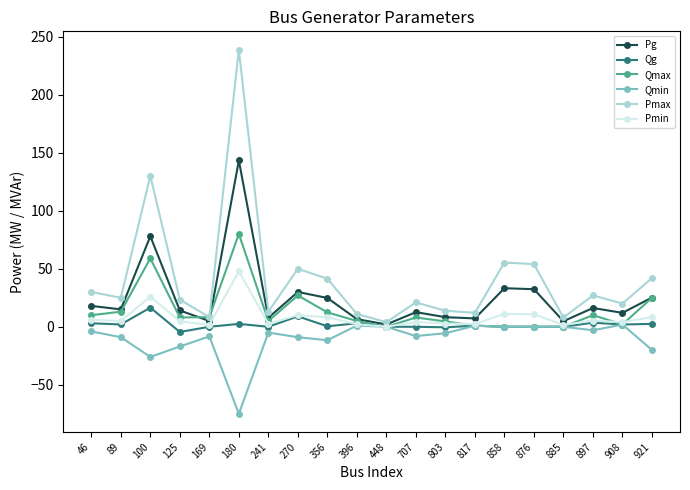

What is the average value of the Pg series?

24.8